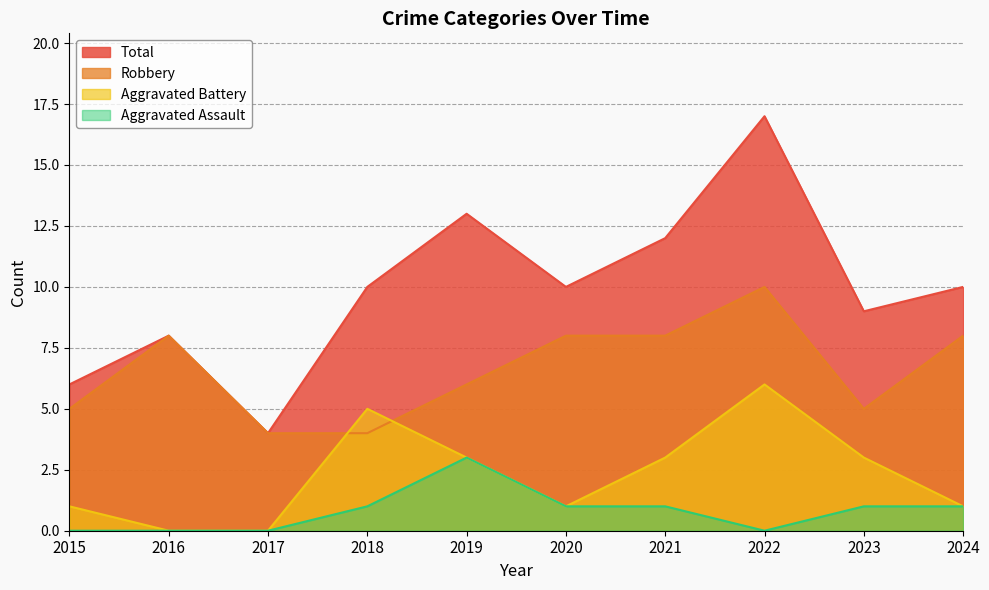

The Total series shows 15 at 2018. True or false?

False